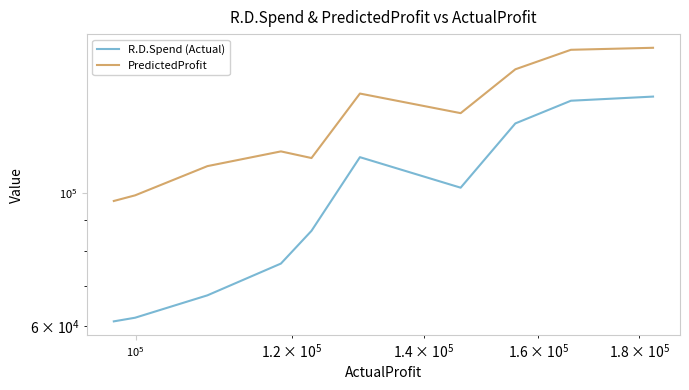

True or false: PredictedProfit and R.D.Spend (Actual) cross at least once.

False